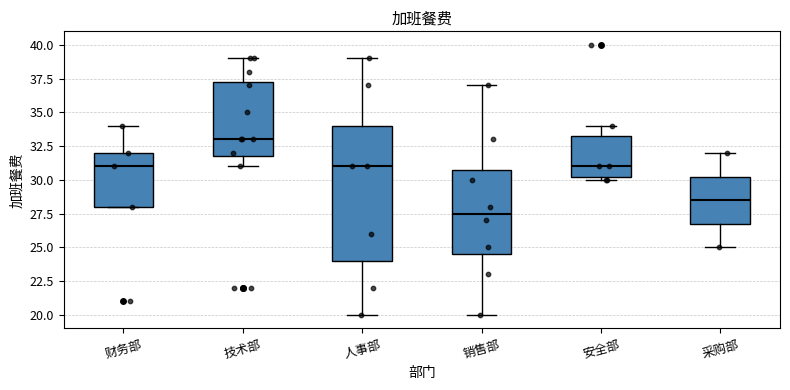

Which box has the highest median line?

技术部